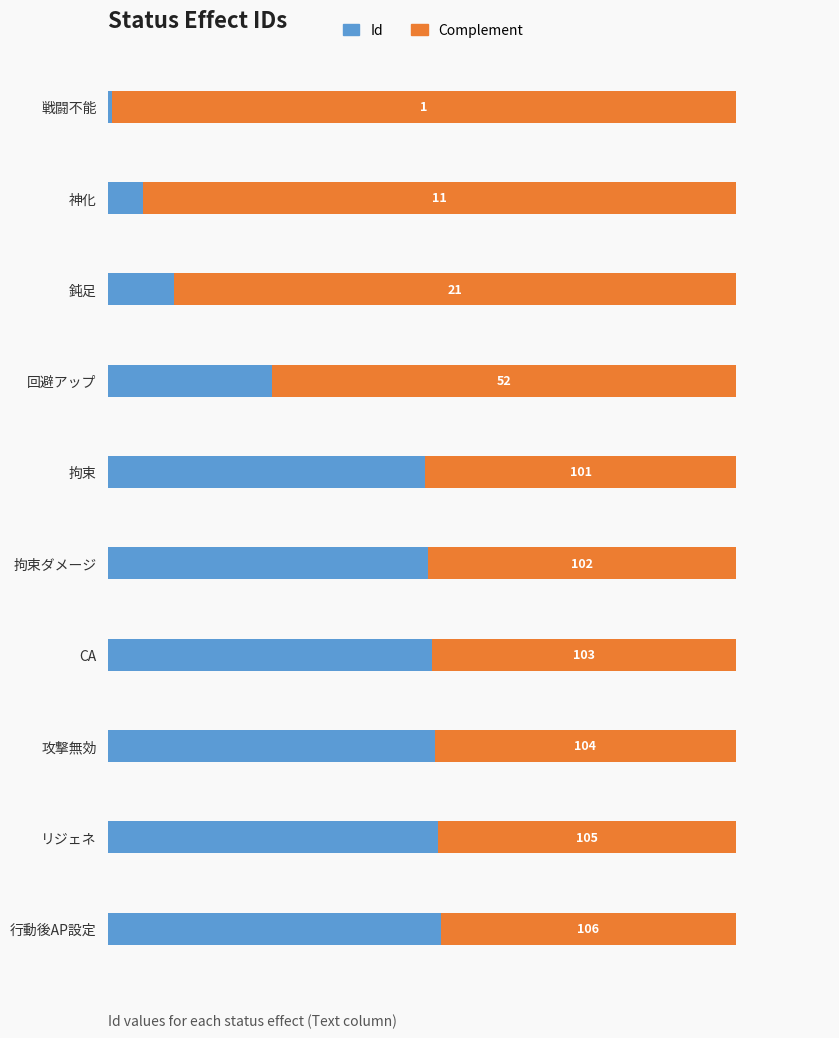

Rank the categories by Id value from highest to lowest.

行動後AP設定, リジェネ, 攻撃無効, CA, 拘束ダメージ, 拘束, 回避アップ, 鈍足, 神化, 戦闘不能